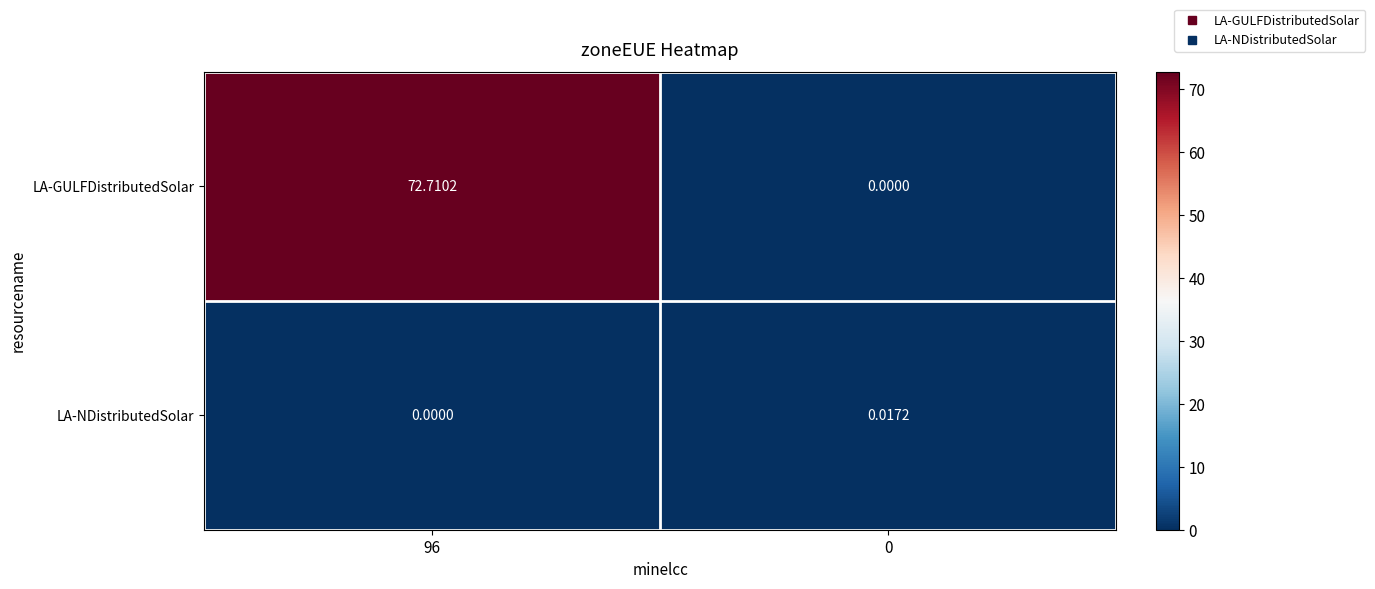

Which series changed the most between 96 and 0?

LA-GULFDistributedSolar